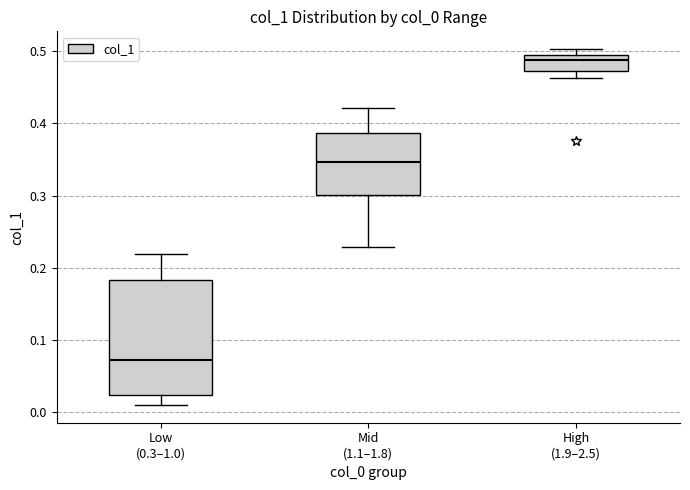

Where does the lower whisker of the box for Mid (1.1–1.8) end on the y-axis? The values are not printed on the chart, so give them approximately, as read against the axis.

0.23